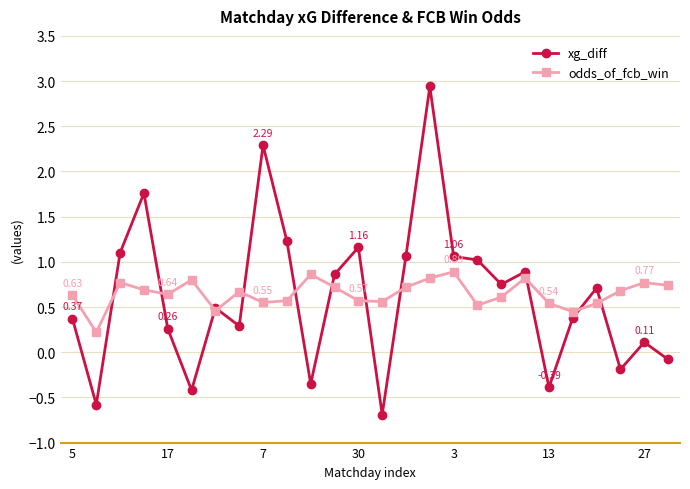

True or false: xg_diff has more than 0 interior local peaks.

True